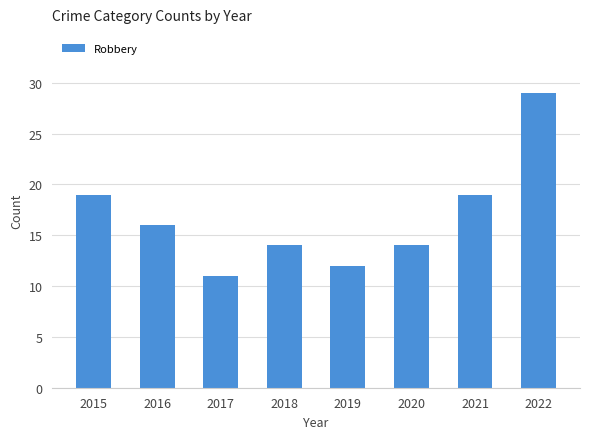

What is the maximum value shown in the chart?

29